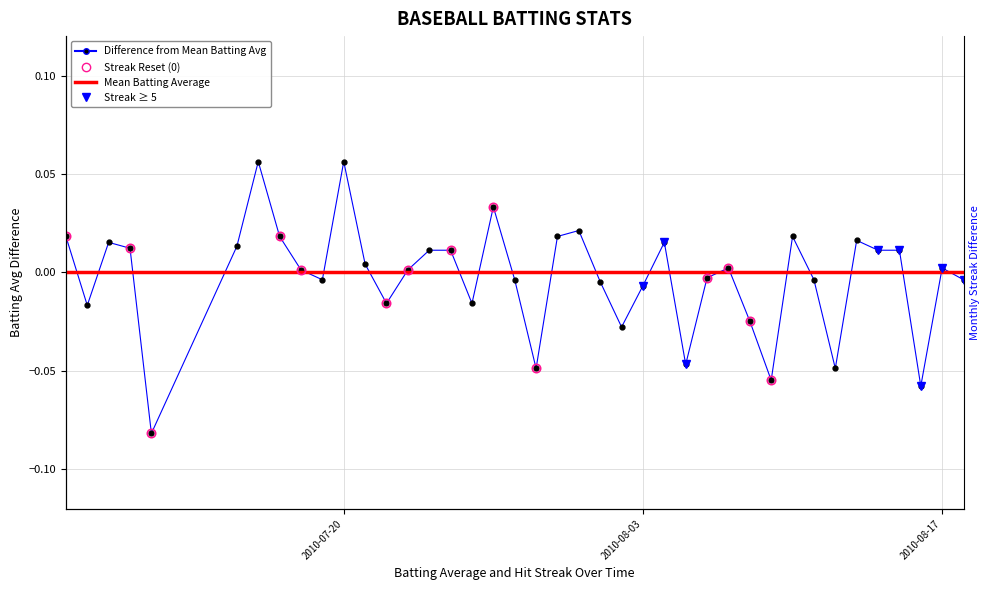

Rank the categories by value from highest to lowest.

2010-07-16, 2010-07-20, 2010-07-27, 2010-07-31, 2010-07-07, 2010-07-17, 2010-07-30, 2010-08-10, 2010-08-13, 2010-07-09, 2010-08-04, 2010-07-15, 2010-07-10, 2010-07-24, 2010-07-25, 2010-08-14, 2010-08-15, 2010-07-21, 2010-08-07, 2010-08-17, 2010-07-18, 2010-07-23, 2010-08-06, 2010-07-19, 2010-07-28, 2010-08-11, 2010-08-18, 2010-08-01, 2010-08-03, 2010-07-22, 2010-07-26, 2010-07-08, 2010-08-08, 2010-08-02, 2010-08-05, 2010-07-29, 2010-08-12, 2010-08-09, 2010-08-16, 2010-07-11